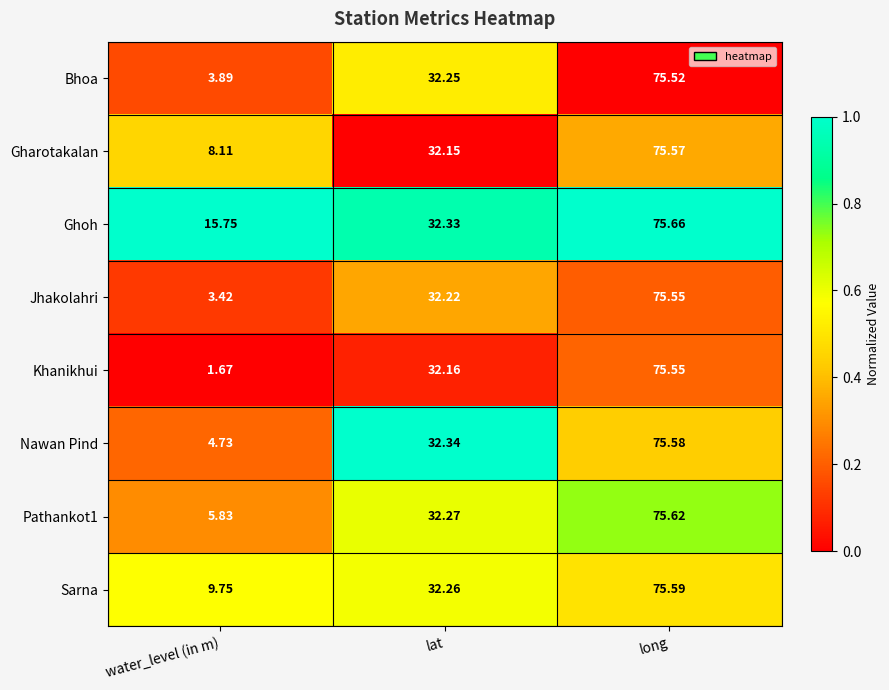

Which series has the largest total across all categories?

Ghoh